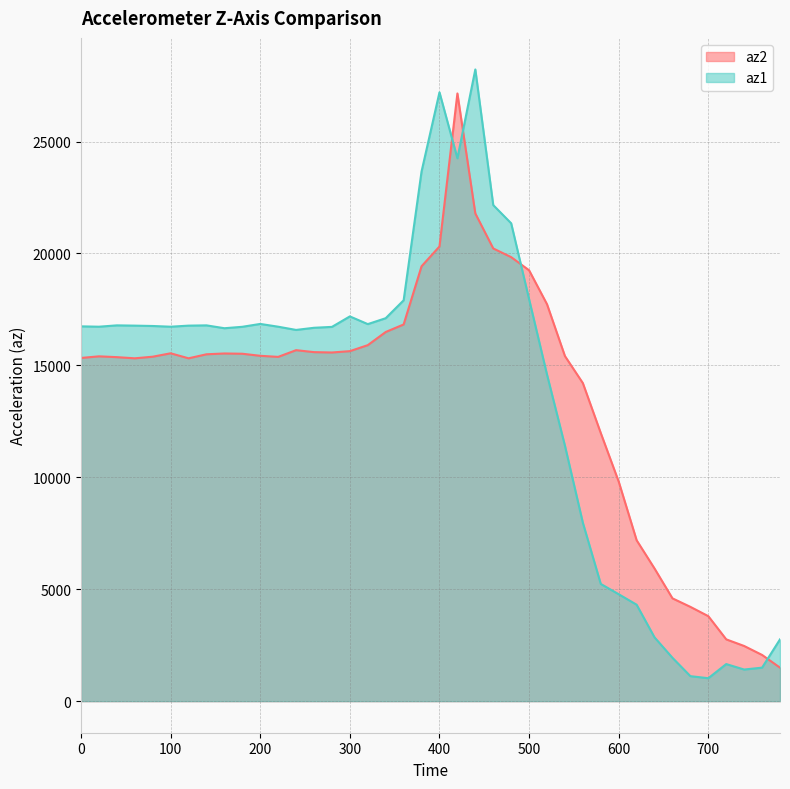

Count the number of data series in this chart.

2